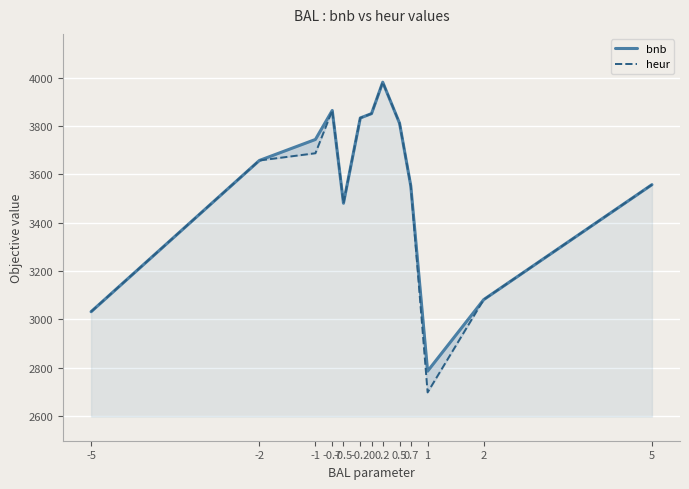

Where is the first local maximum for heur?

-0.7